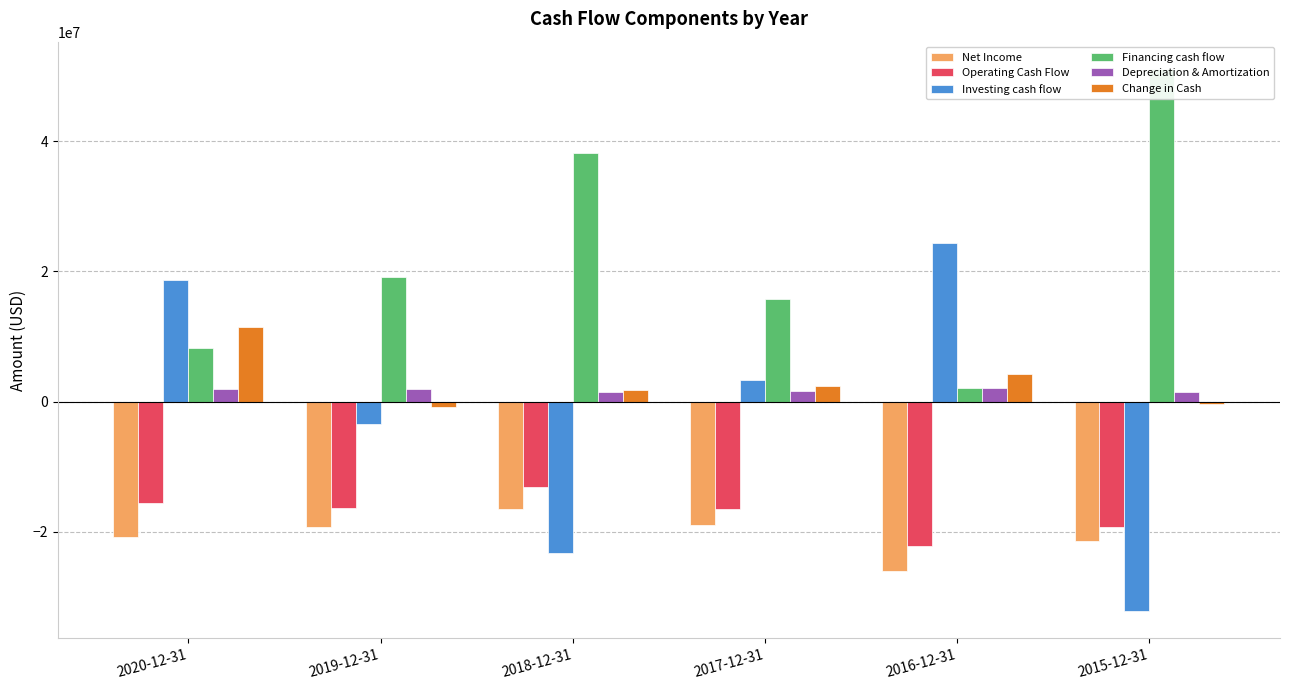

What is the difference between the highest and lowest values at 2020-12-31?

39601500